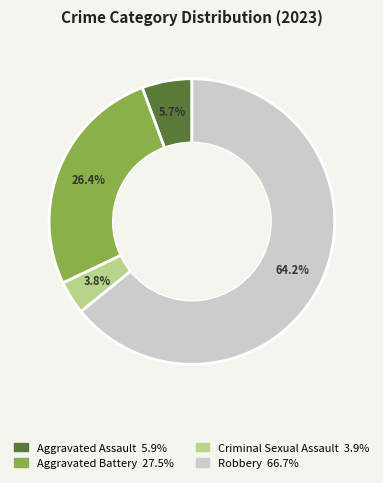

Which slice represents more than half of the pie?

Robbery